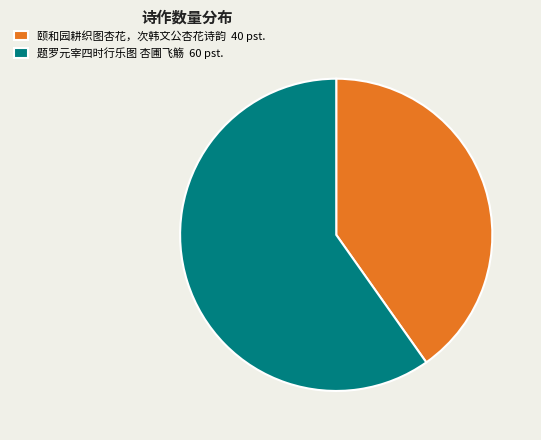

Which category accounts for the majority?

题罗元宰四时行乐图 杏圃飞觞